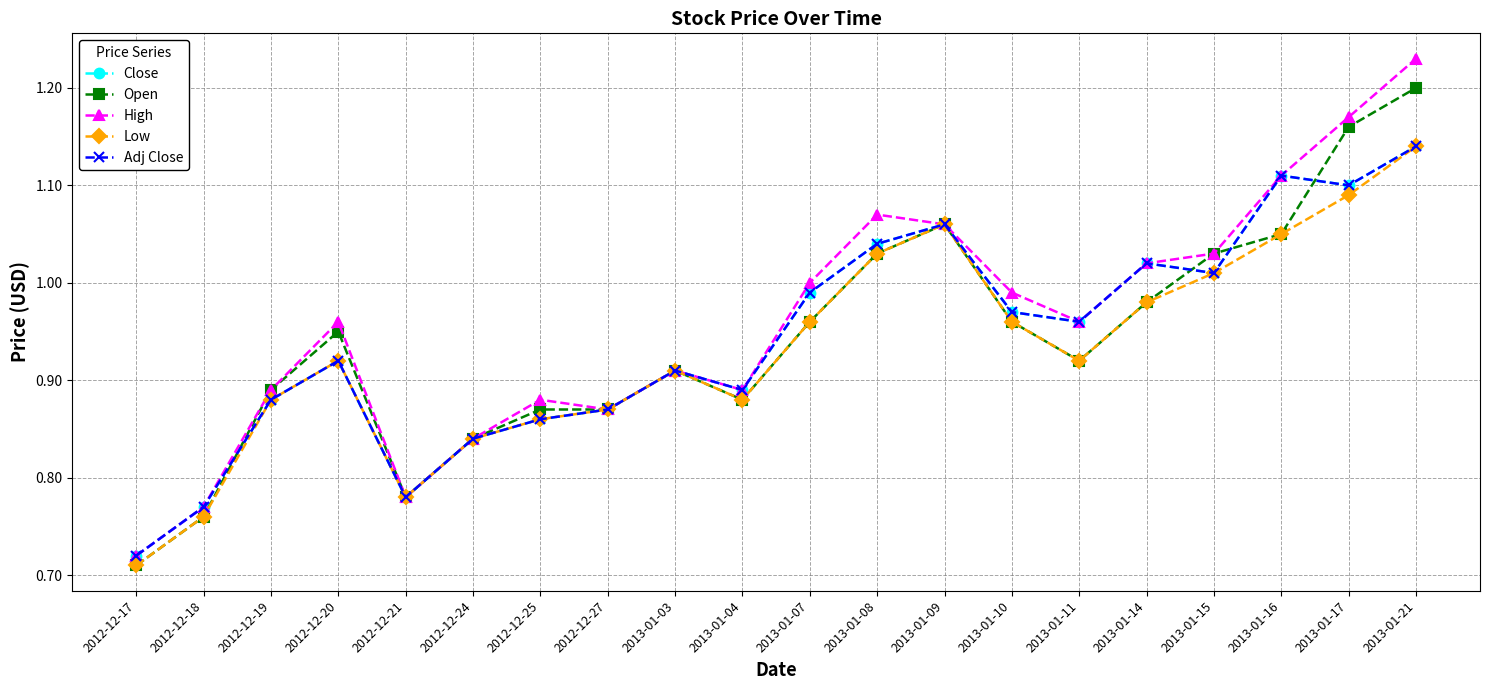

Reading left to right, transcribe all the data shown in this chart.

Close: 0.7	0.8	0.9	0.9	0.8	0.8	0.9	0.9	0.9	0.9	1.0	1.0	1.1	1.0	1.0	1.0	1.0	1.1	1.1	1.1
Open: 0.7	0.8	0.9	0.9	0.8	0.8	0.9	0.9	0.9	0.9	1.0	1.0	1.1	1.0	0.9	1.0	1.0	1.1	1.2	1.2
High: 0.7	0.8	0.9	1.0	0.8	0.8	0.9	0.9	0.9	0.9	1.0	1.1	1.1	1.0	1.0	1.0	1.0	1.1	1.2	1.2
Low: 0.7	0.8	0.9	0.9	0.8	0.8	0.9	0.9	0.9	0.9	1.0	1.0	1.1	1.0	0.9	1.0	1.0	1.1	1.1	1.1
Adj Close: 0.7	0.8	0.9	0.9	0.8	0.8	0.9	0.9	0.9	0.9	1.0	1.0	1.1	1.0	1.0	1.0	1.0	1.1	1.1	1.1